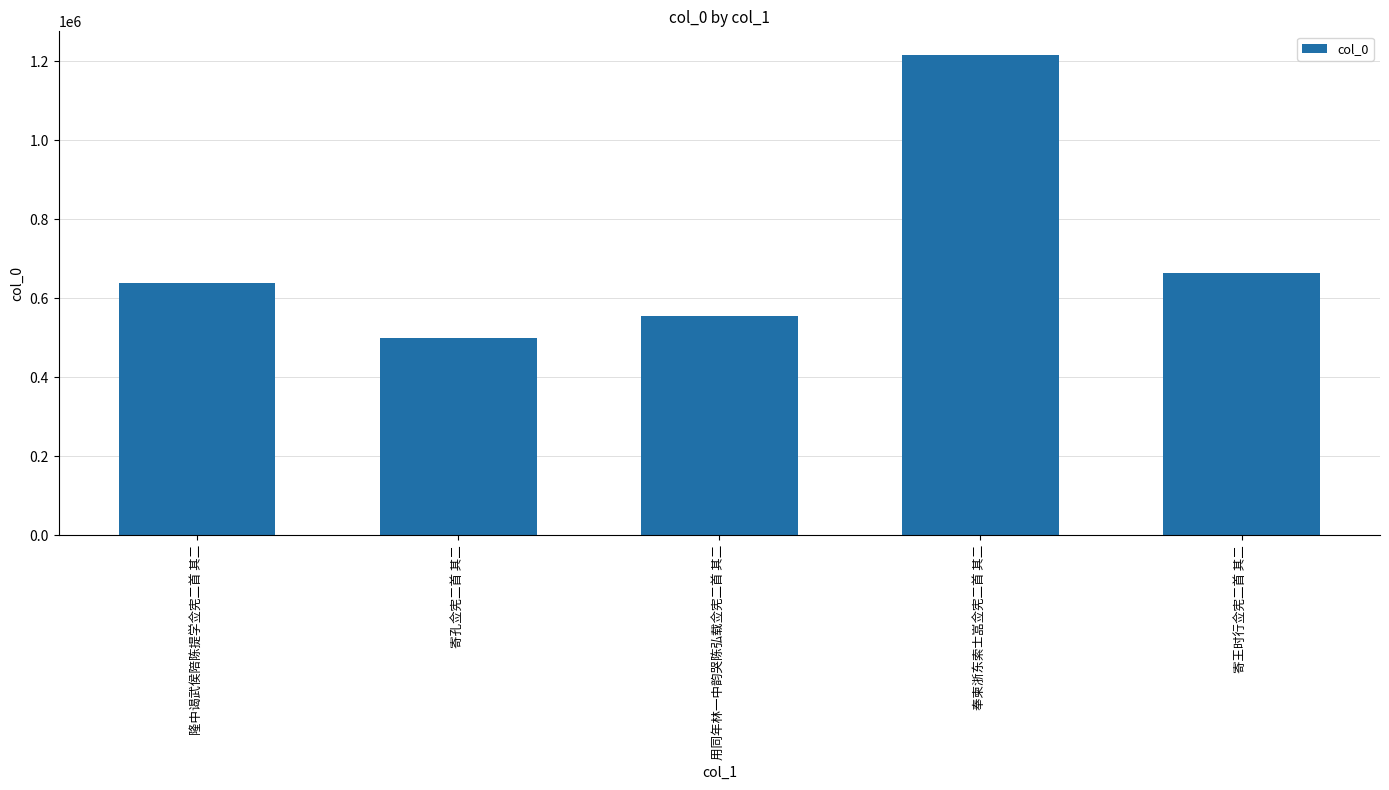

Reading right to left, what are all the values shown in this chart?

665593	1215359	555203	500527	639104